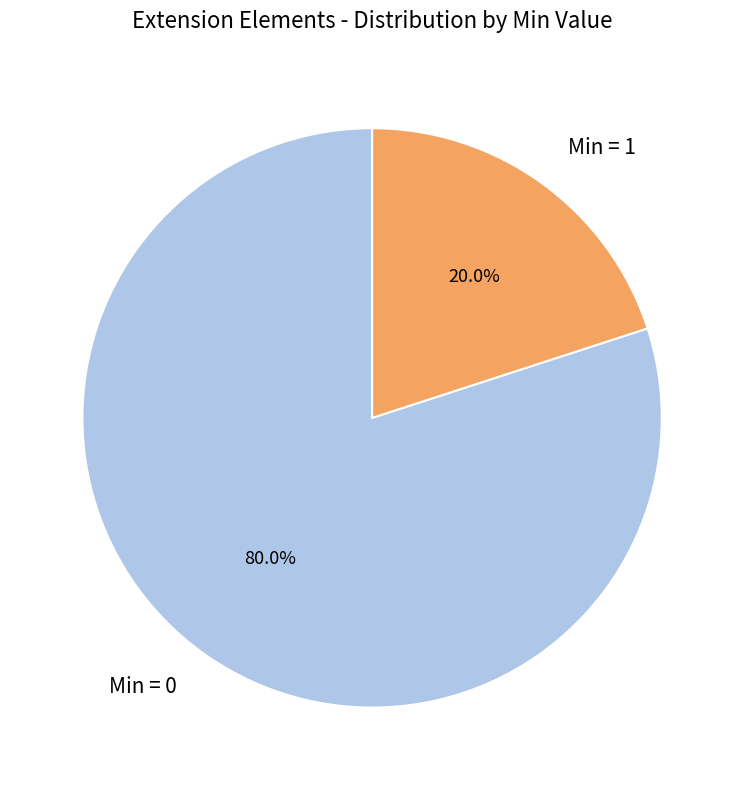

Which has a higher value, Min = 0 or Min = 1?

Min = 0